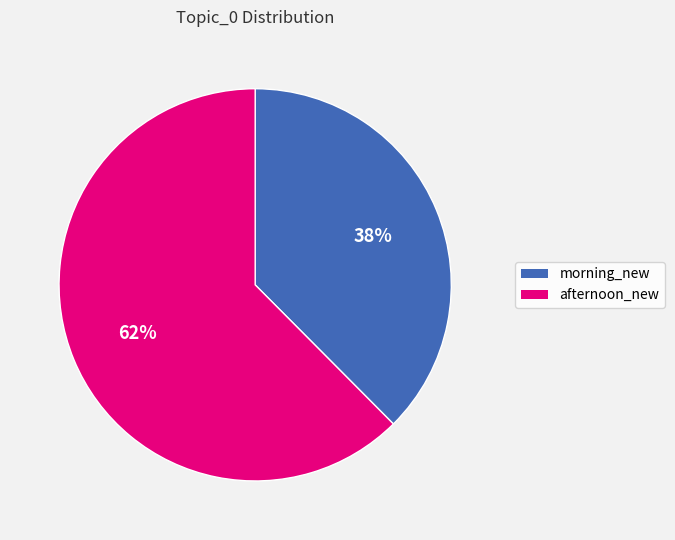

Does any single category account for the majority?

Yes